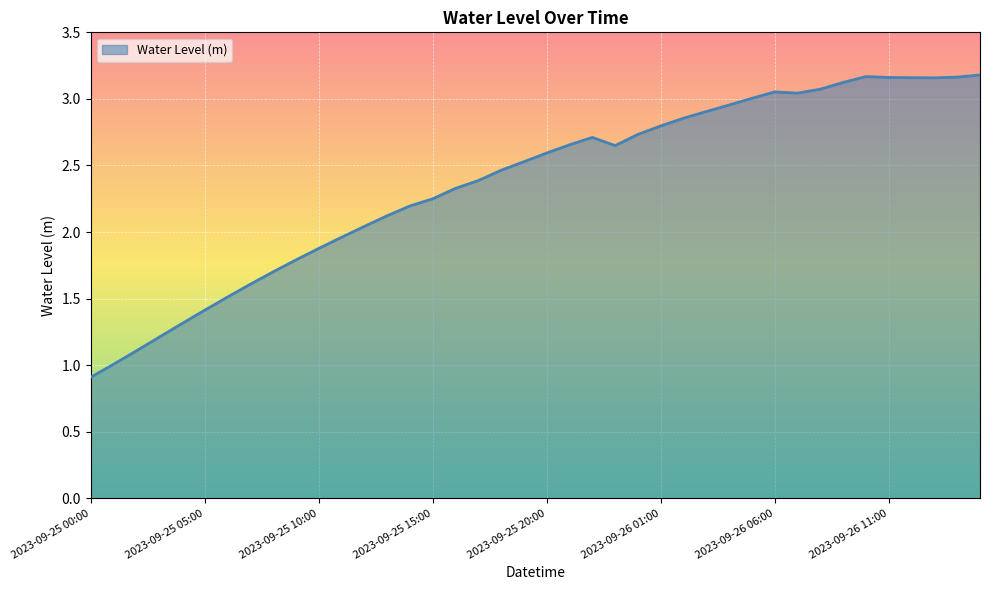

What is the smallest value displayed?

0.9